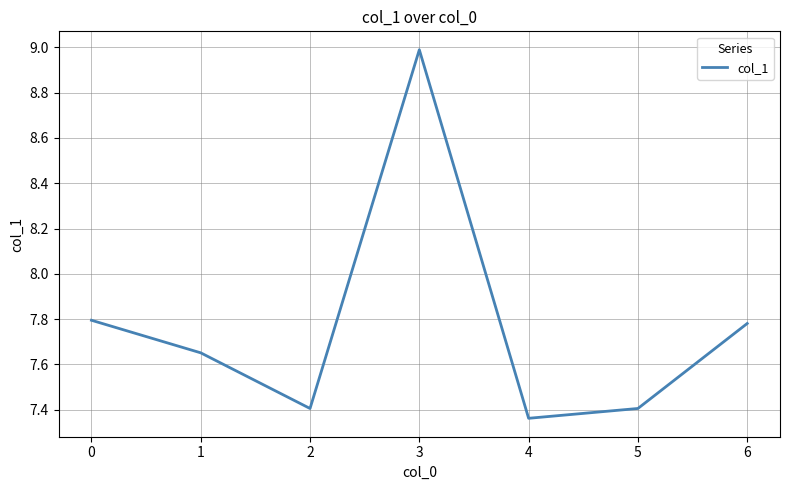

What is the difference between the second highest and minimum values?

0.4